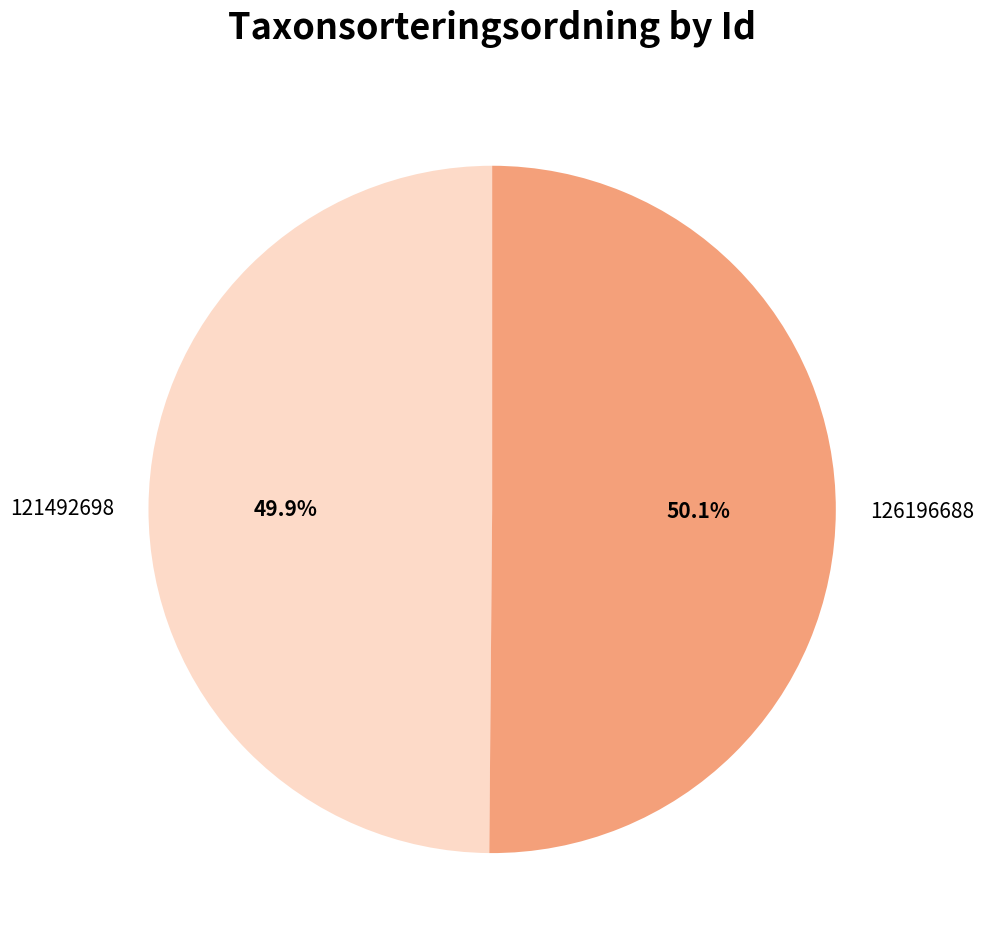

Is there any slice that represents more than half of the pie?

Yes